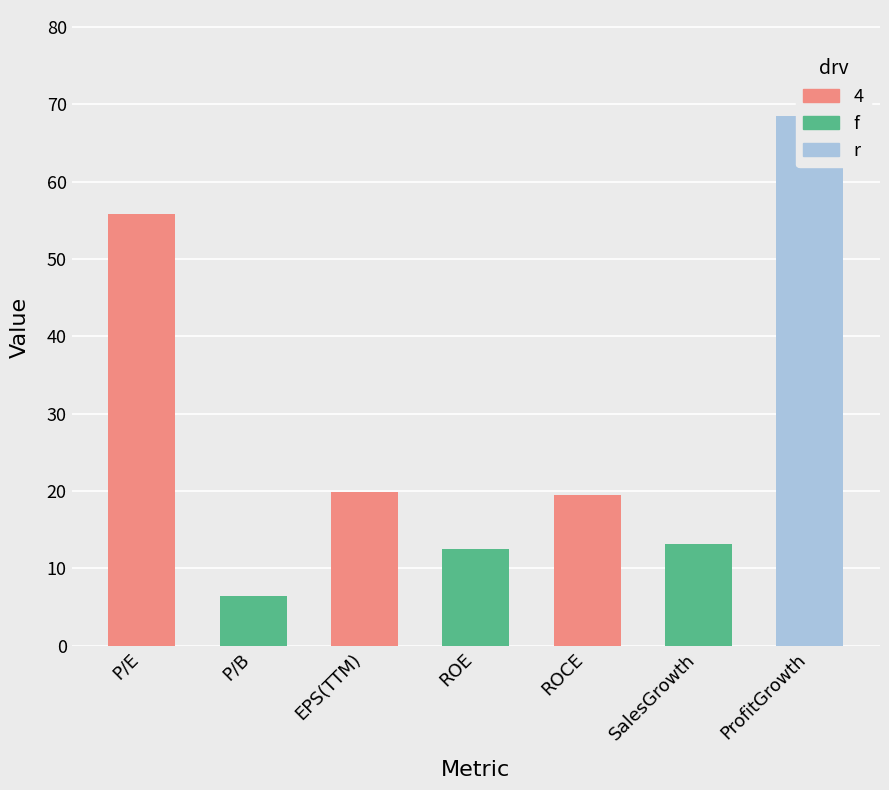

At which category does the chart reach its minimum across all series?

P/B